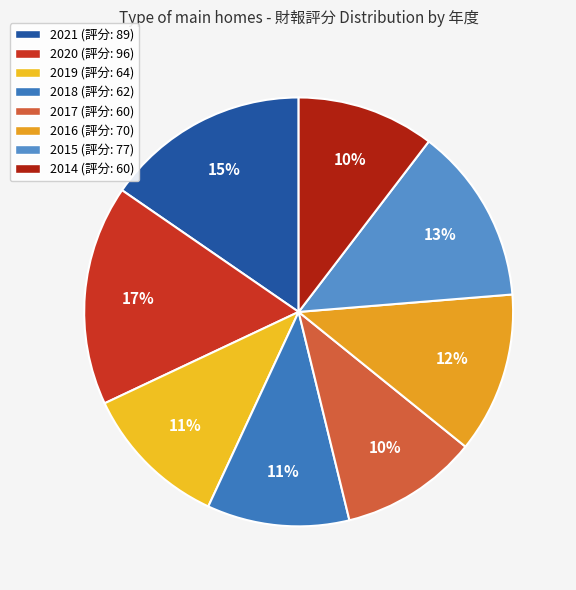

To the nearest percent, what is the difference between the 2015 and 2020 slice percentages?

3%